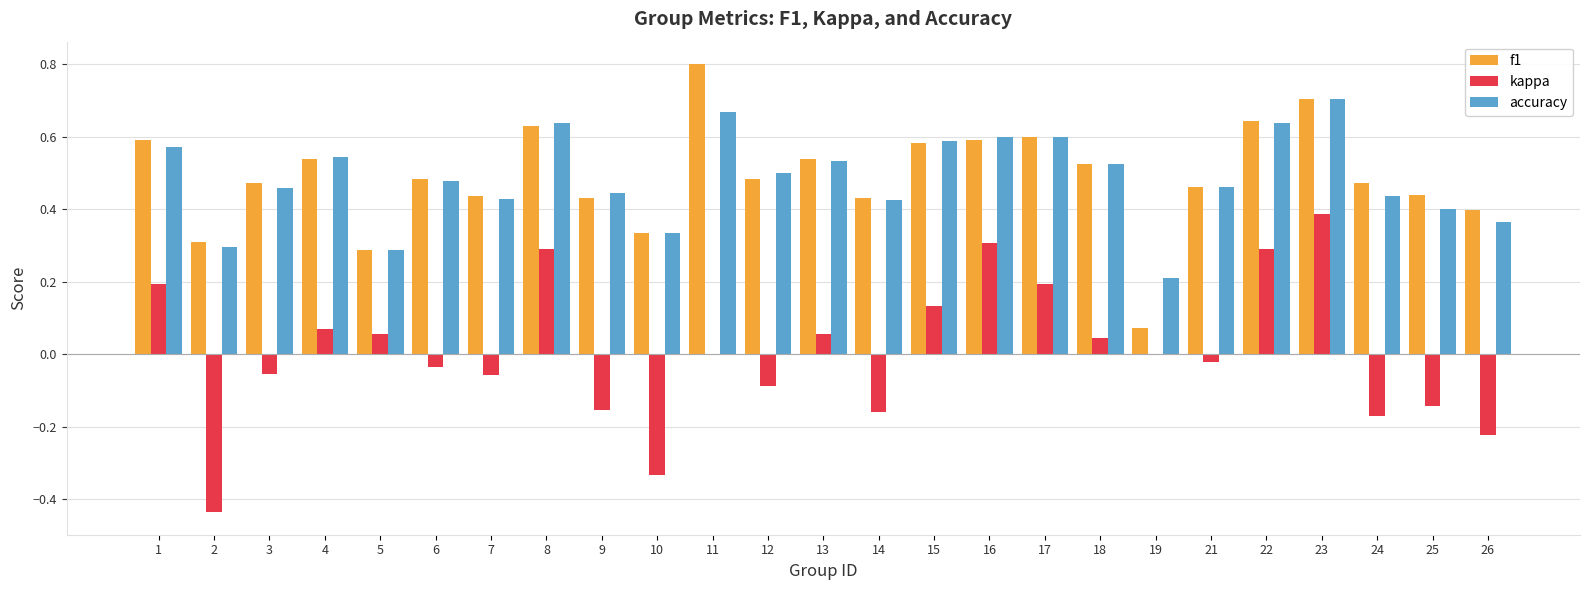

At which category is the sum across all series the highest?

23